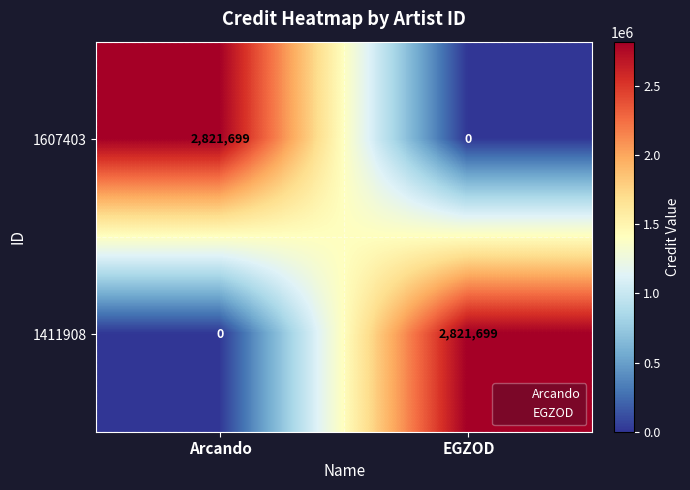

The 1411908 series shows 2821699 at EGZOD. True or false?

True